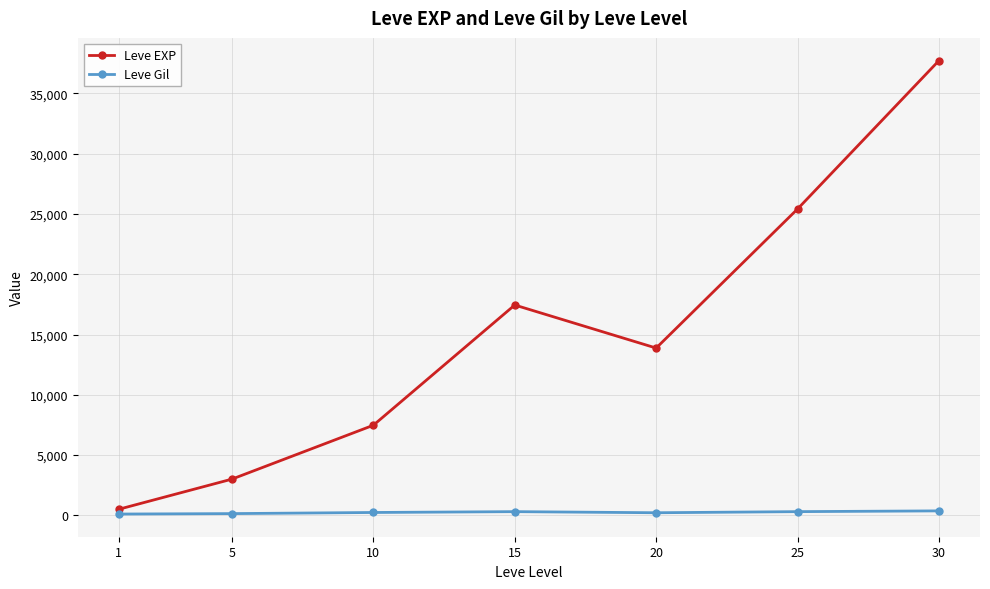

What is the spread (max minus min) of values at 15?

17133.0